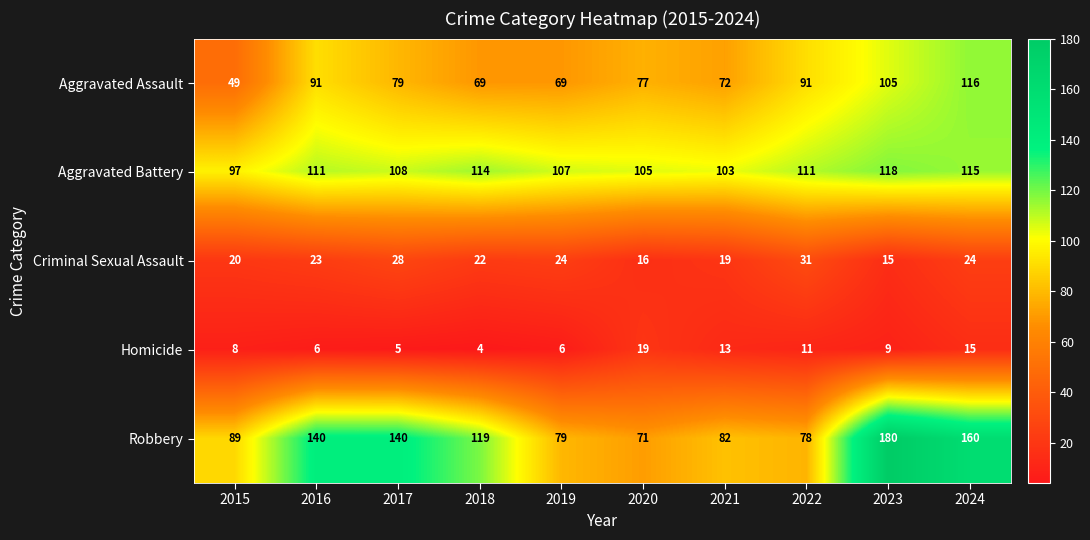

What is the maximum value shown in the chart?

180